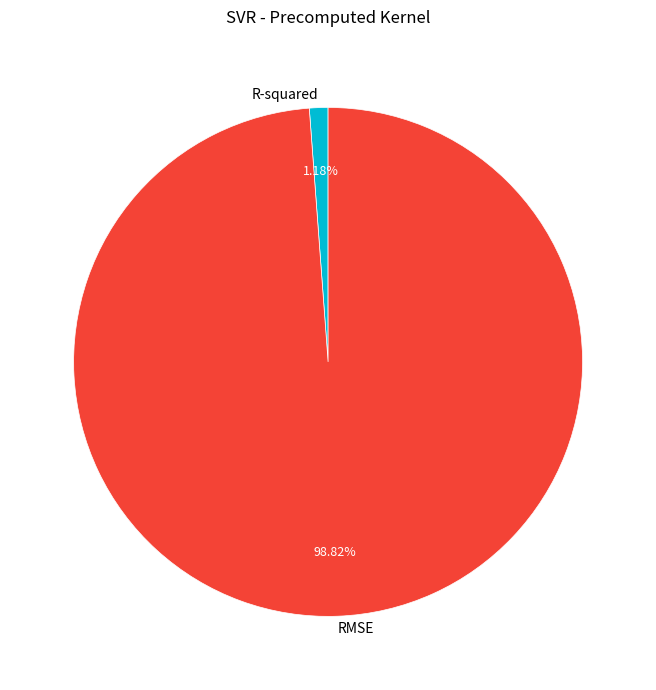

Rank the categories by value from lowest to highest.

R-squared, RMSE